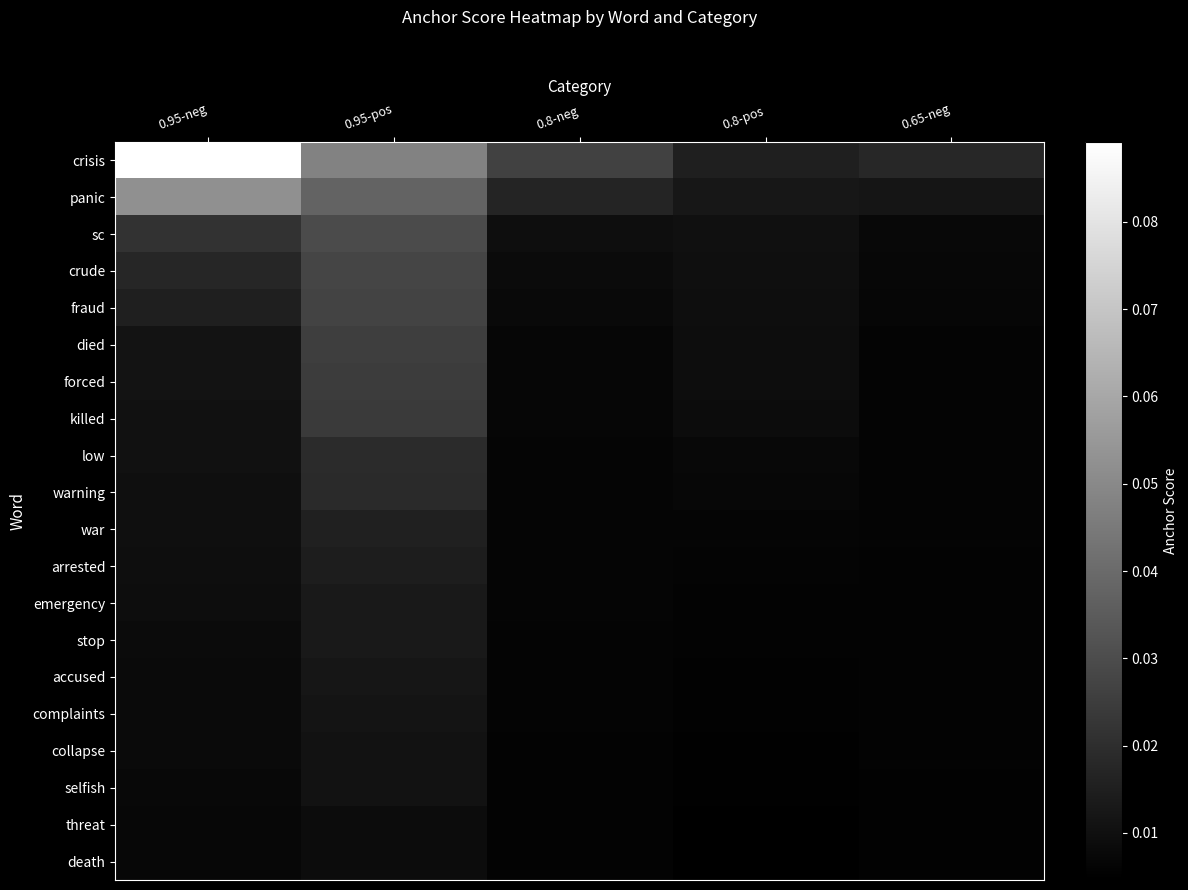

Which series changed the most between 0.95-pos and 0.8-neg?

crisis